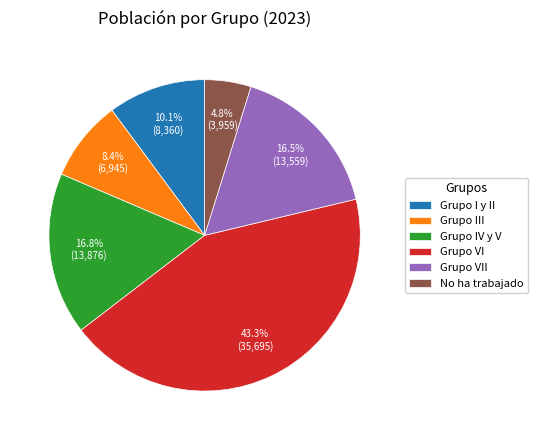

To the nearest percent, what is the difference between the largest and smallest slice percentages?

39%